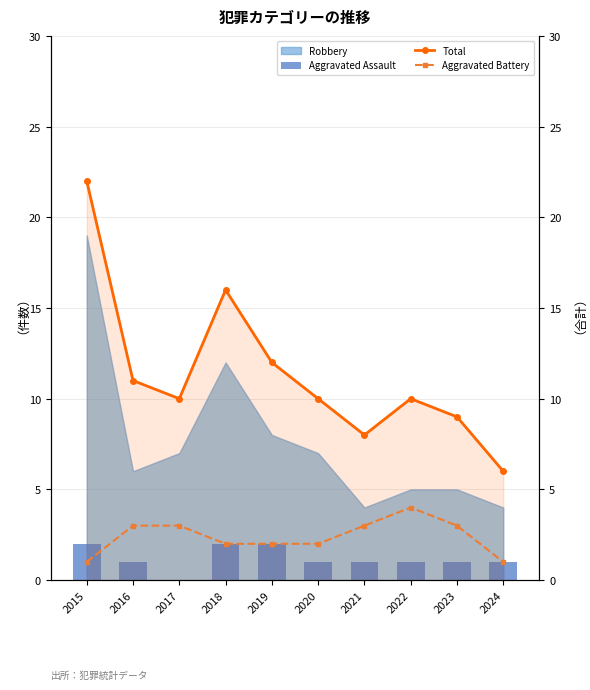

What is the spread (max minus min) of values at 2018?

14